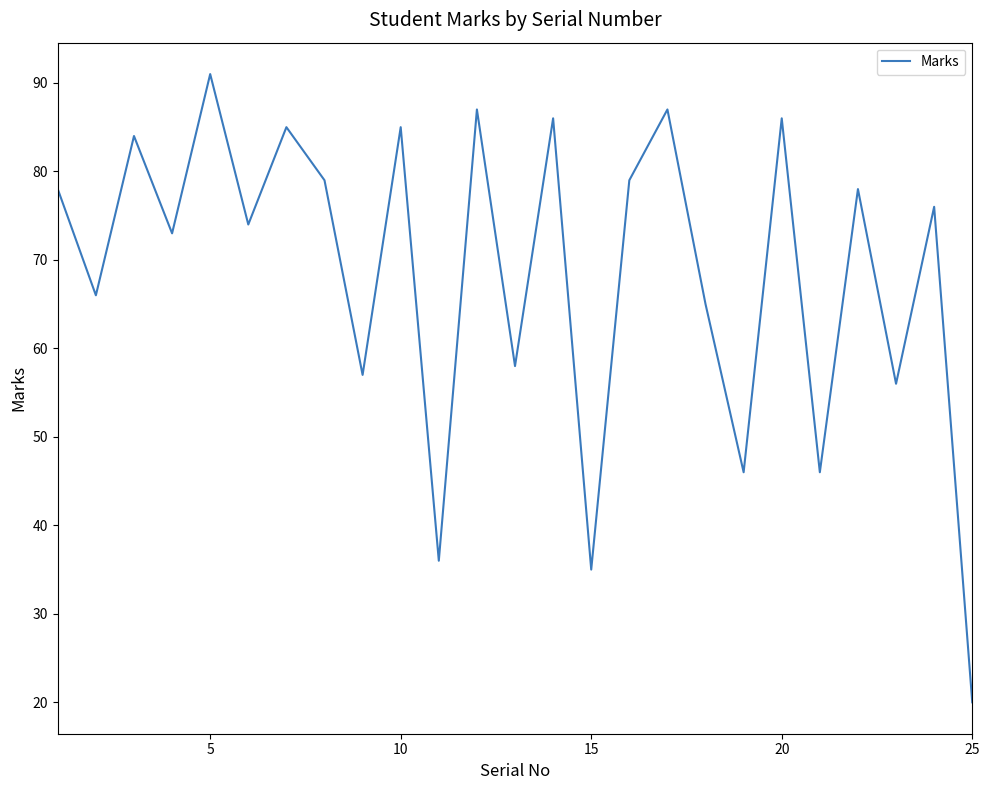

What is the maximum value shown in the chart?

91